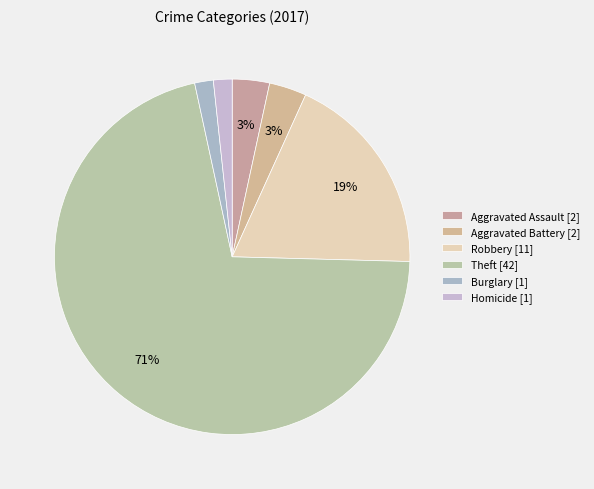

Which slice is the largest?

Theft [42]